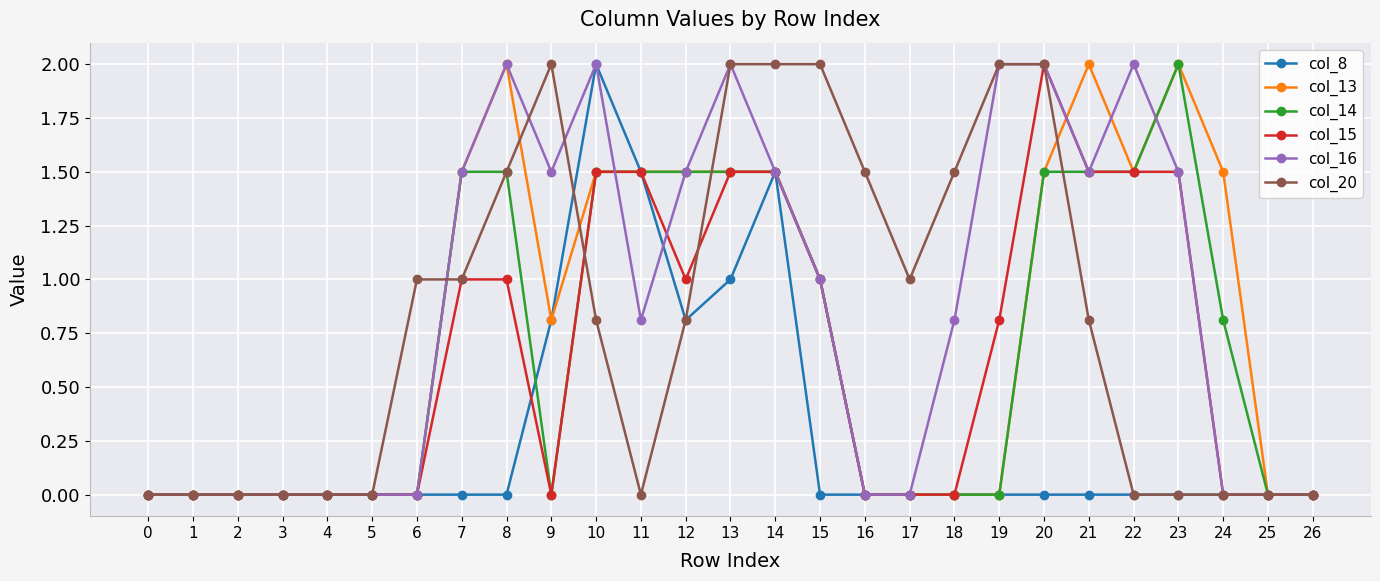

How many series are shown in this chart?

6